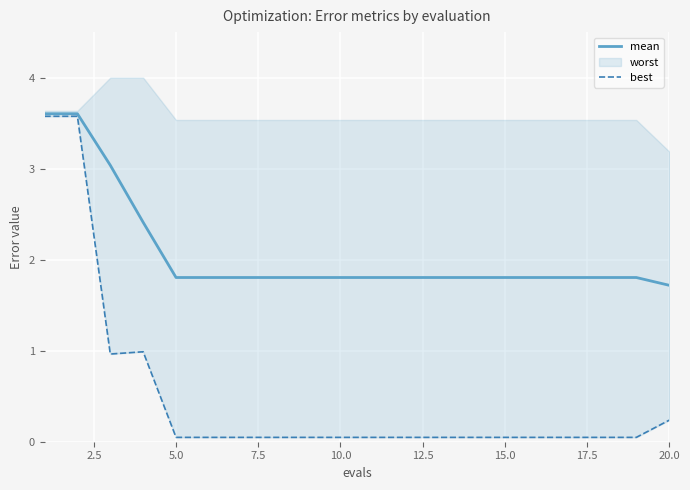

True or false: mean has a value of 0.9 at 20.0.

False